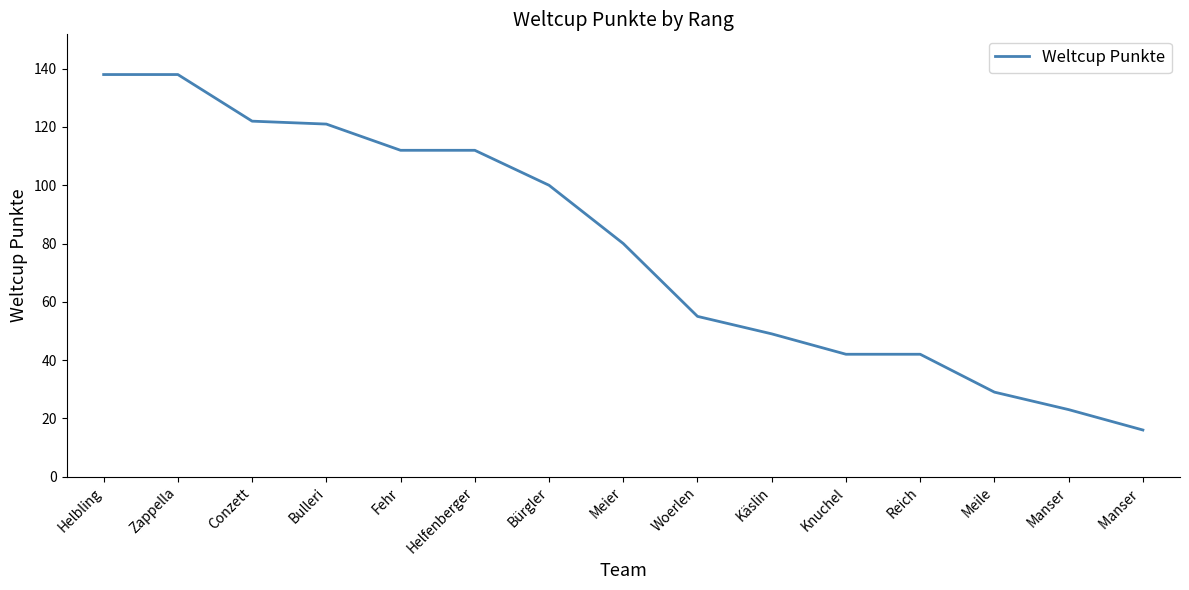

What is the minimum value shown in the chart?

16